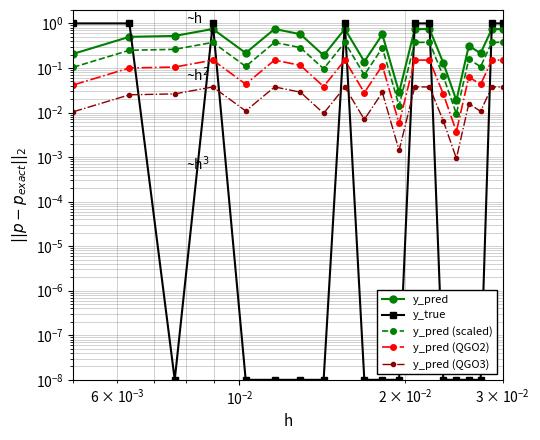

What are all the series names shown in the legend?

y_pred, y_true, y_pred (scaled), y_pred (QGO2), y_pred (QGO3)